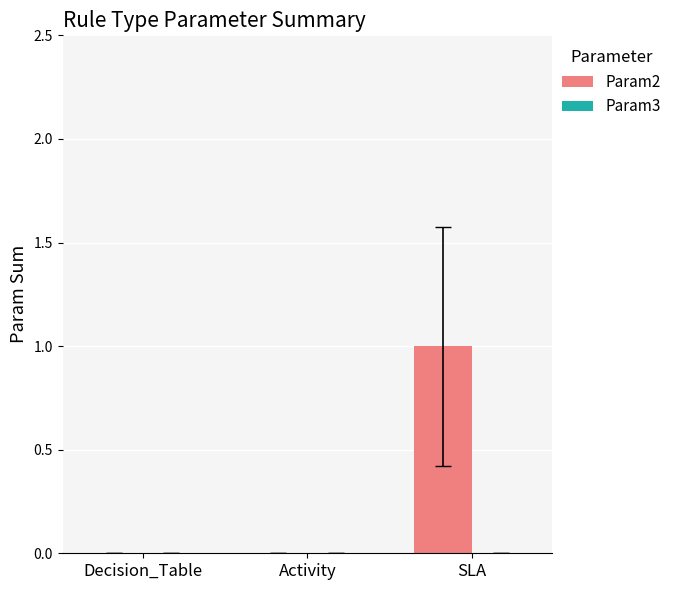

How many data points does each series have?

3